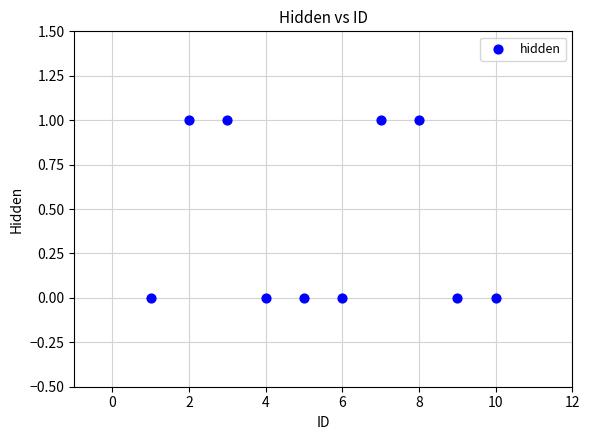

What is the average X value?

6